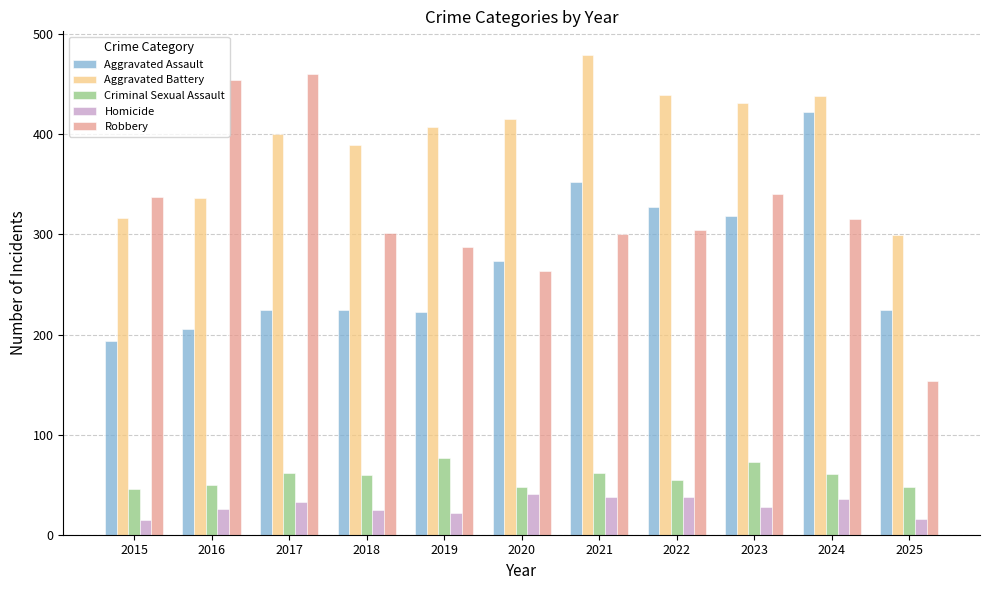

What is the sum of all Criminal Sexual Assault values?

642